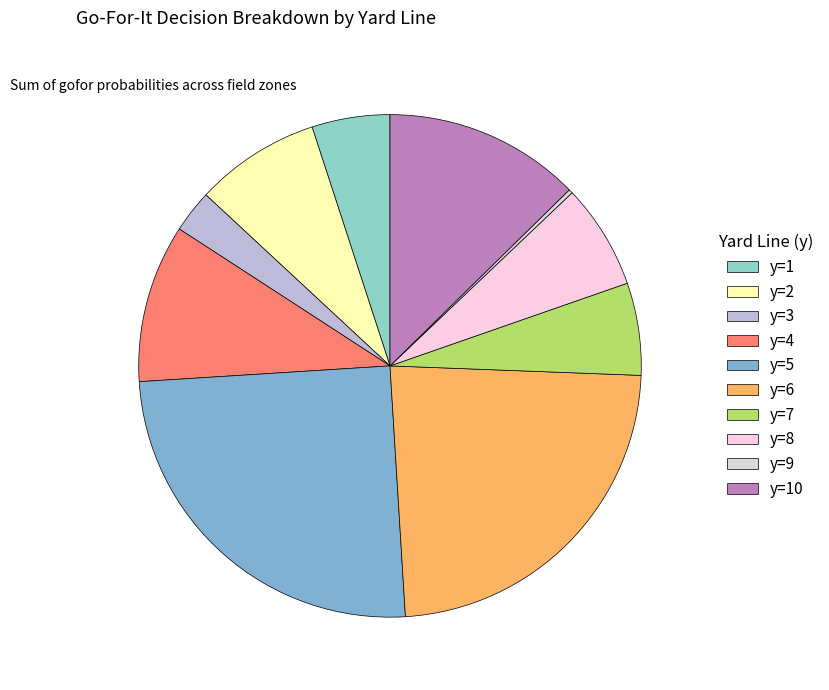

Which category has the biggest portion of the pie?

y=5